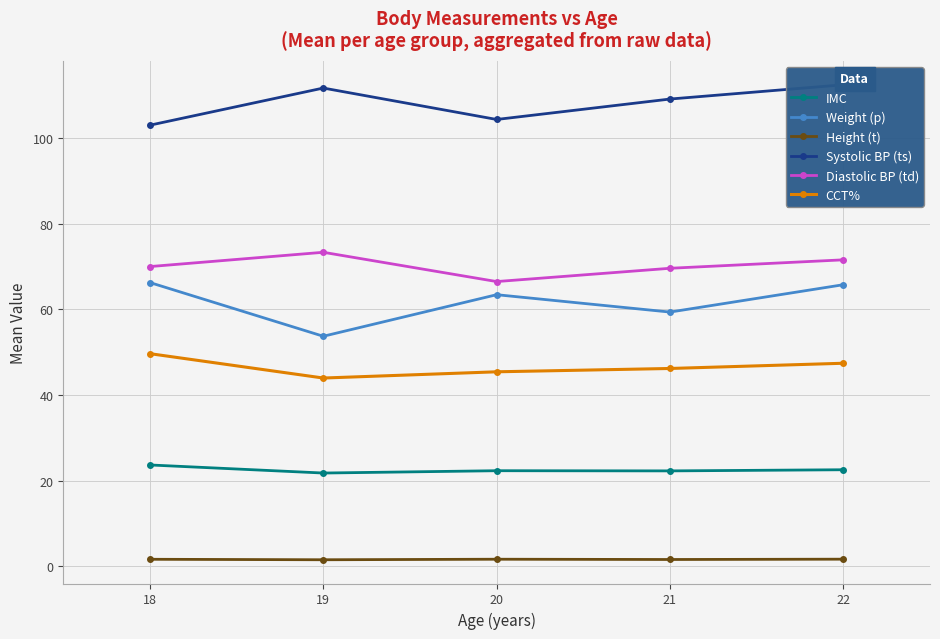

At how many categories does at least one series exceed 54?

5